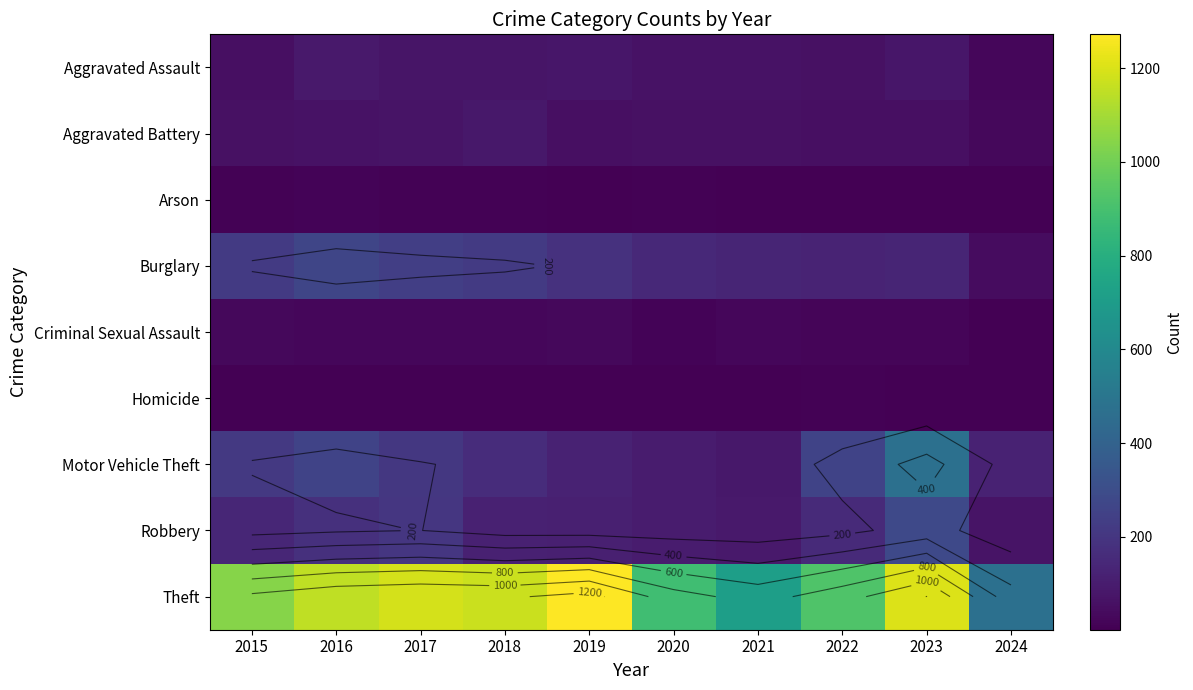

True or false: Burglary has a value of 287 at 2019.

False